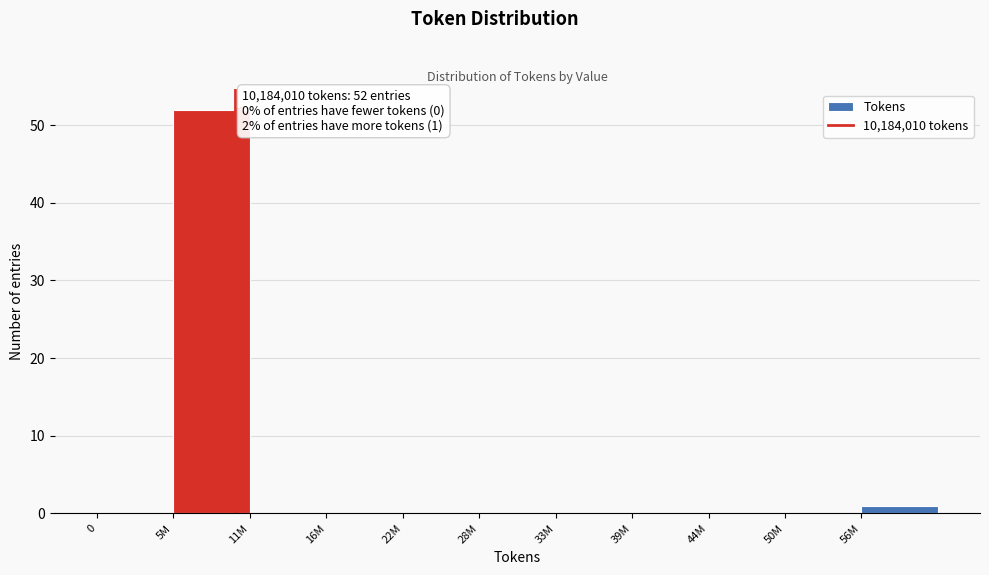

Reading left to right, transcribe all the data shown in this chart.

0=0	5M=52	11M=0	16M=0	22M=0	28M=0	33M=0	39M=0	44M=0	50M=0	56M=1